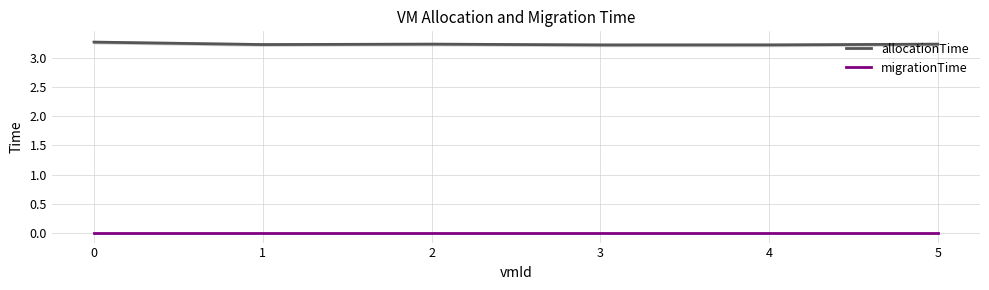

How many interior local peaks does the allocationTime series have?

1